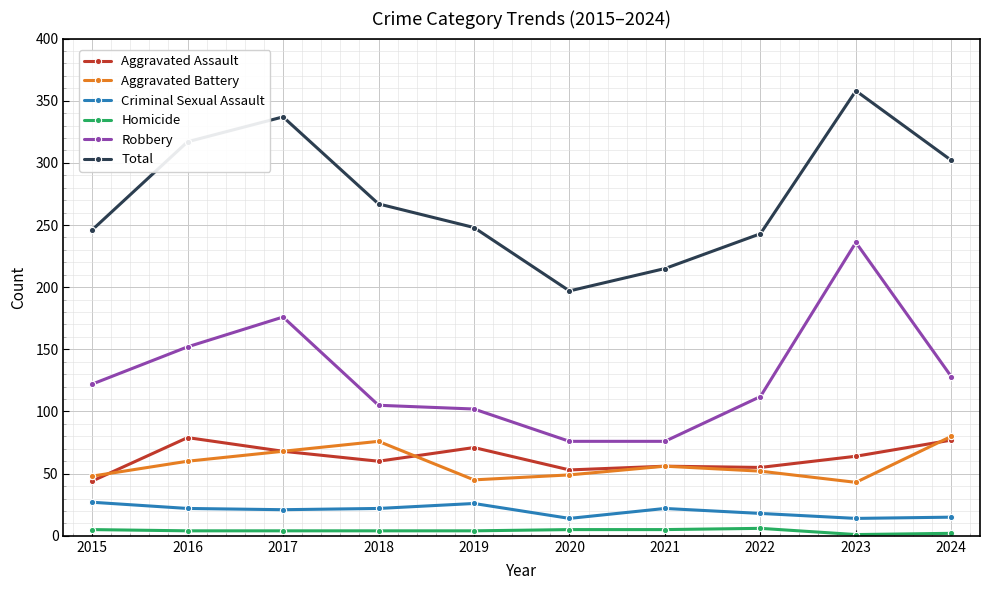

What is the difference between the highest and lowest values at 2019?

244